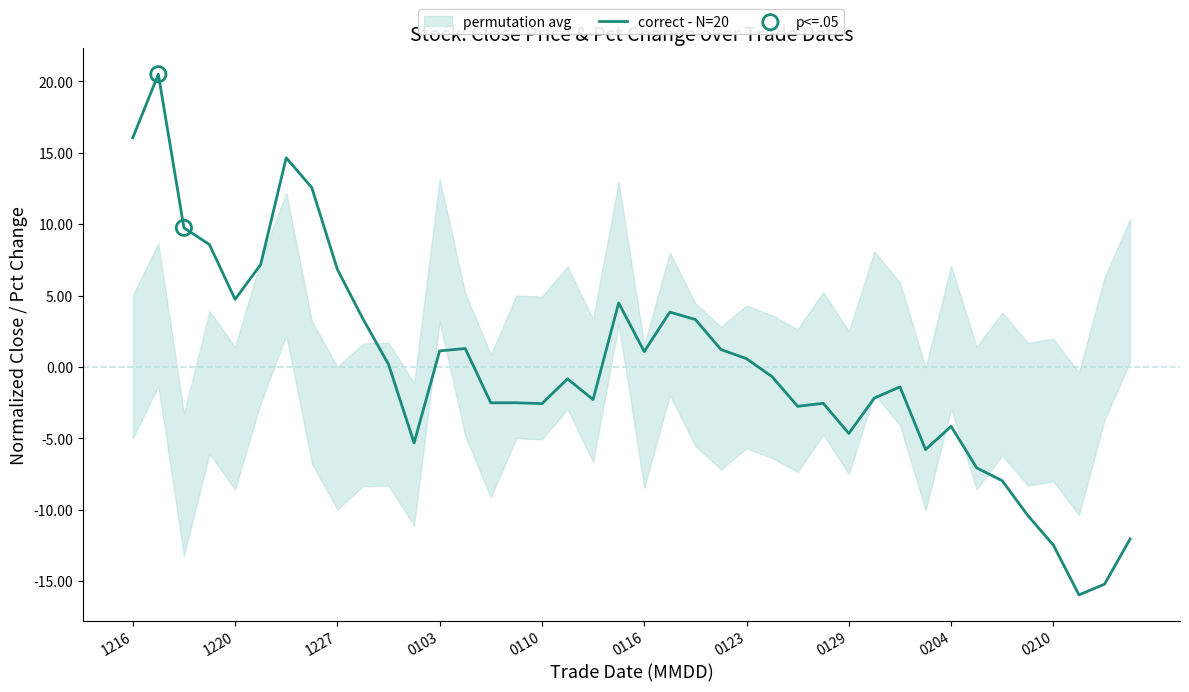

What is the change in value from 14 to 22?

+5.8